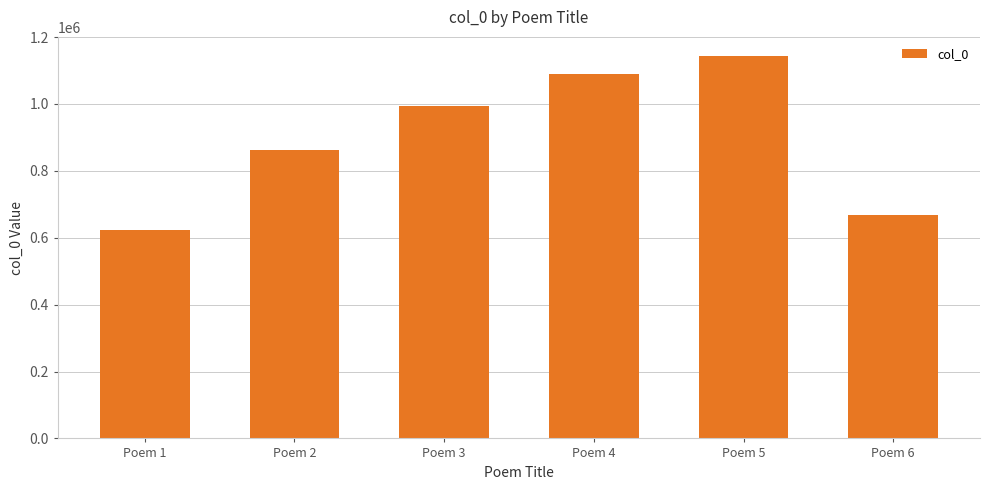

What is the value of the 1st bar from the left?

622910